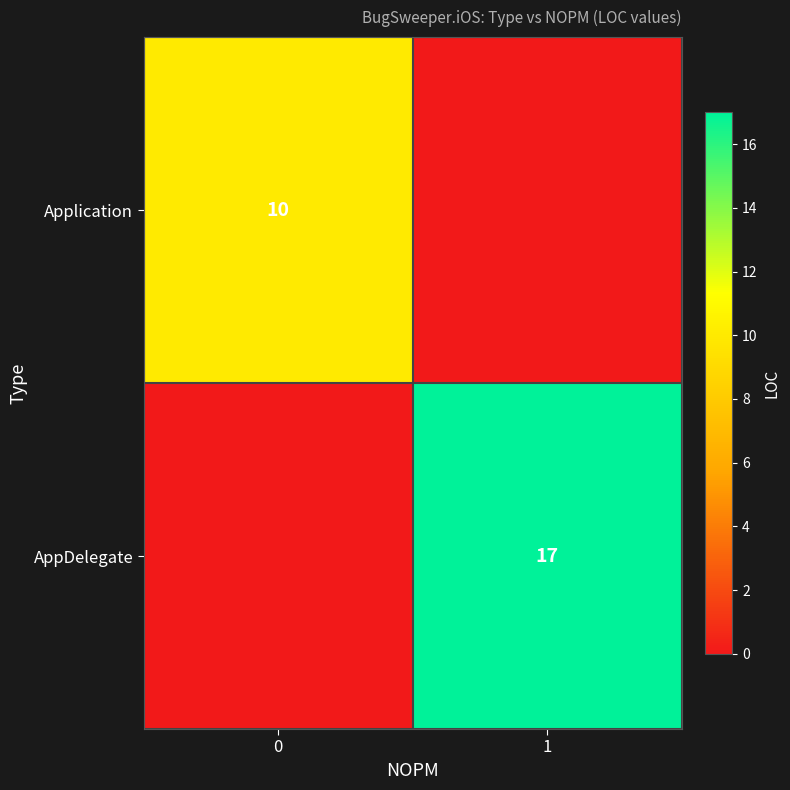

Is it true that AppDelegate equals 17 at 1?

True